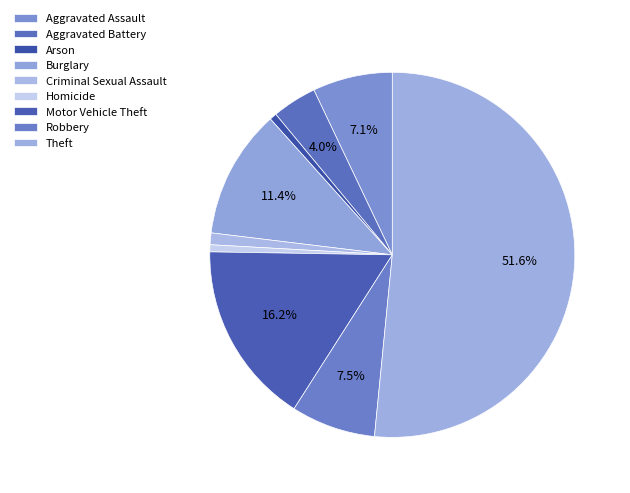

What is the ratio of the value at Homicide to the value at Arson?

1.0